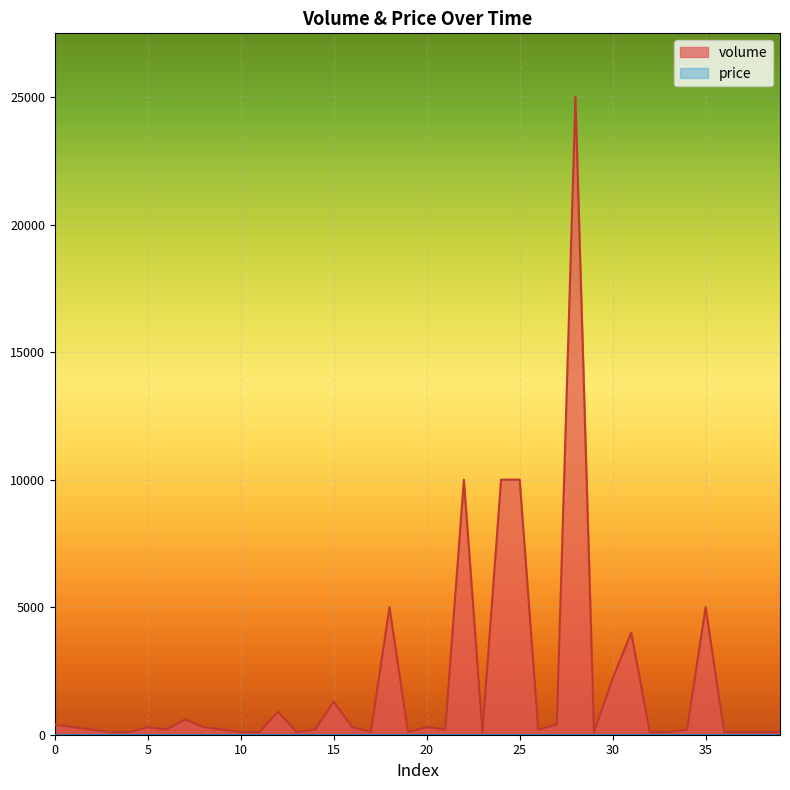

How many interior local peaks (higher than both neighbors) does the data have?

10